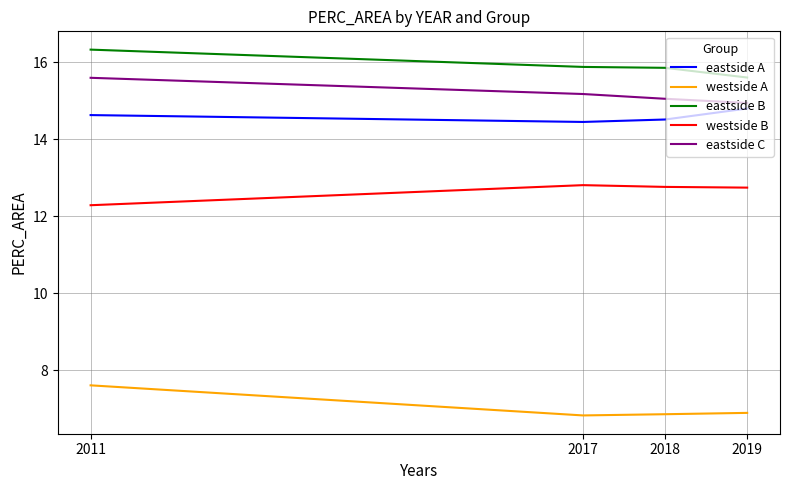

At which category is the sum across all series the highest?

2011